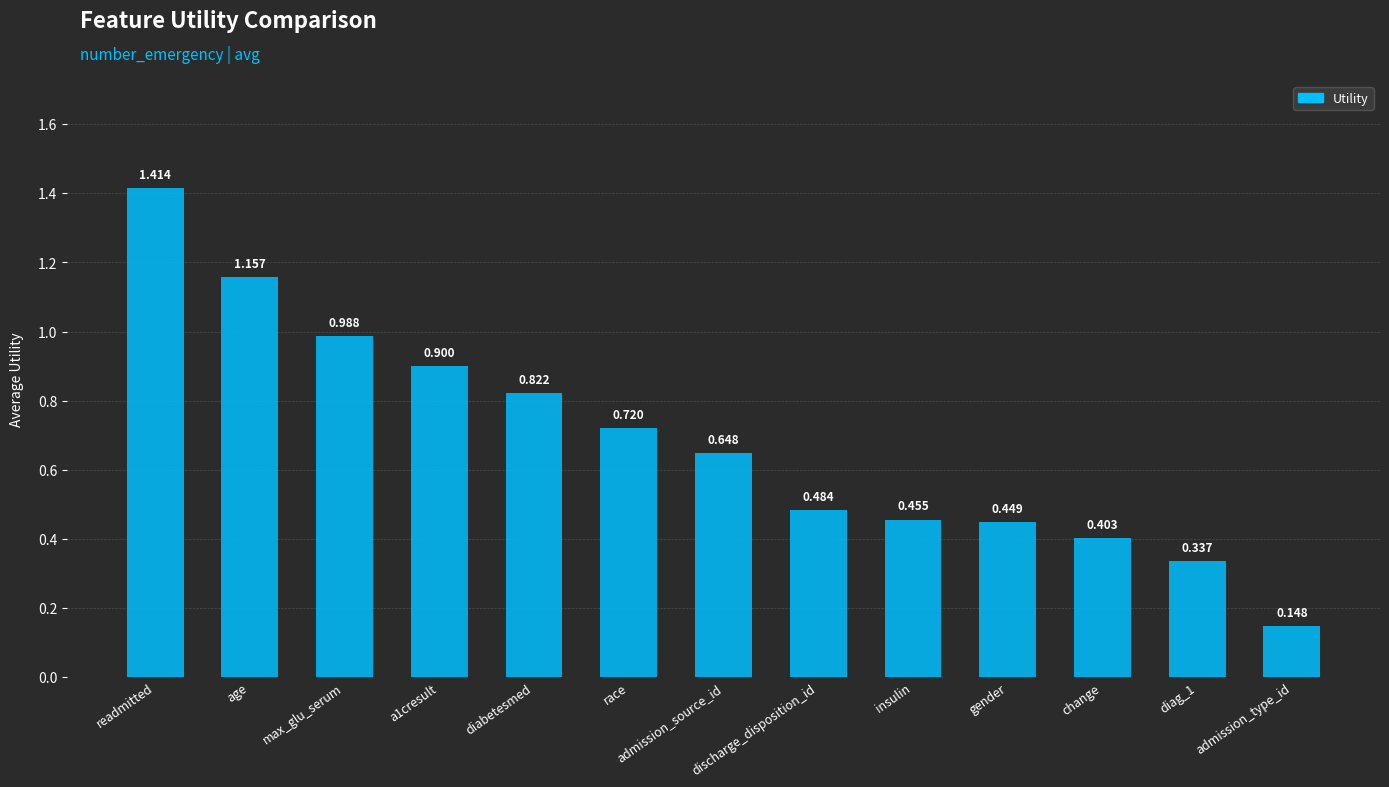

What is the label of the 1st bar from the right?

admission_type_id